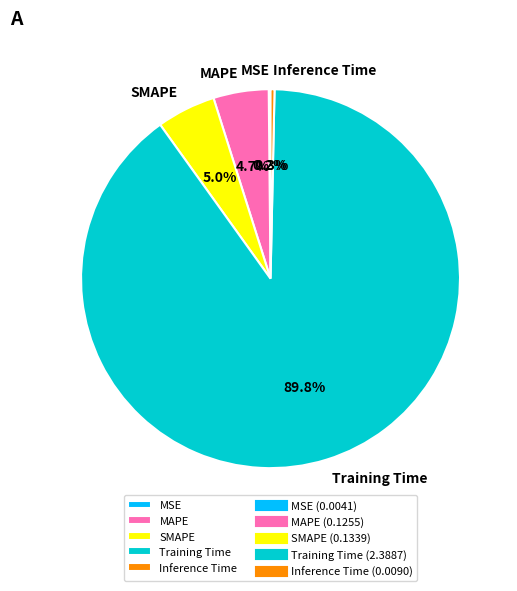

The MAPE slice represents 5% of the pie. True or false?

True